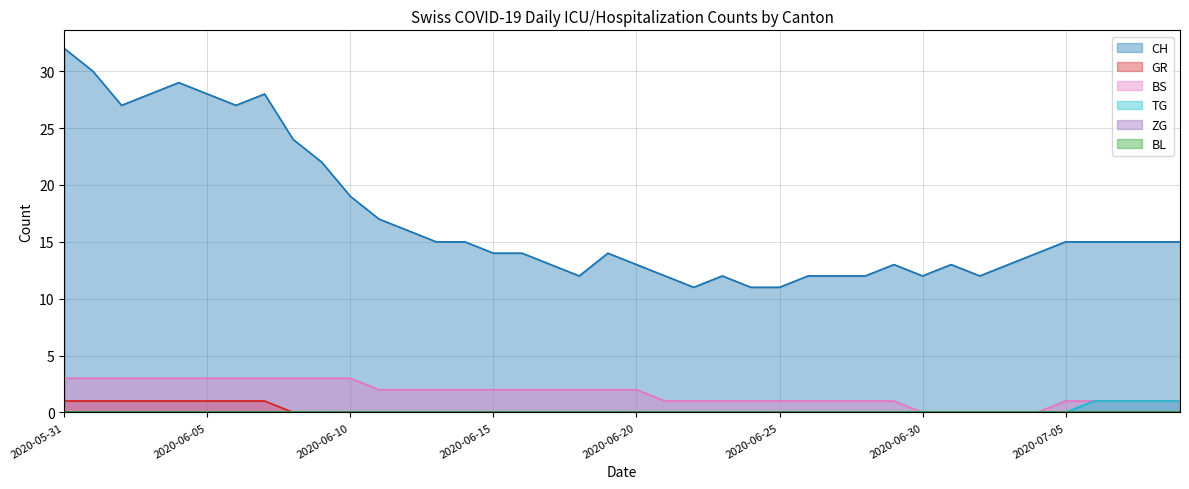

What is the label of the 20th point from the left?

19